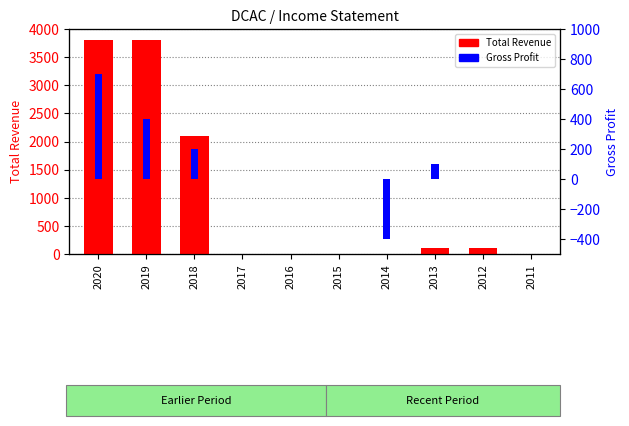

How many data points in Gross Profit are less than 0?

1